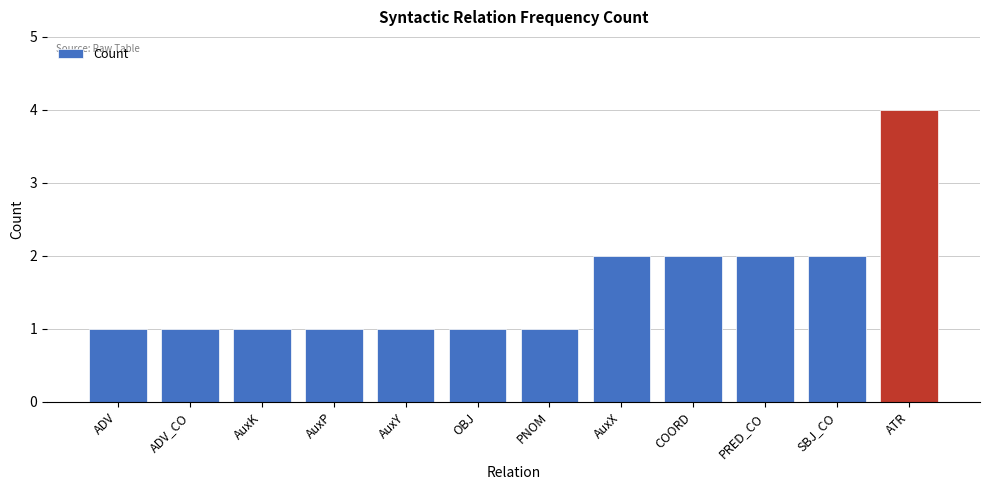

How many bars are there in total?

12